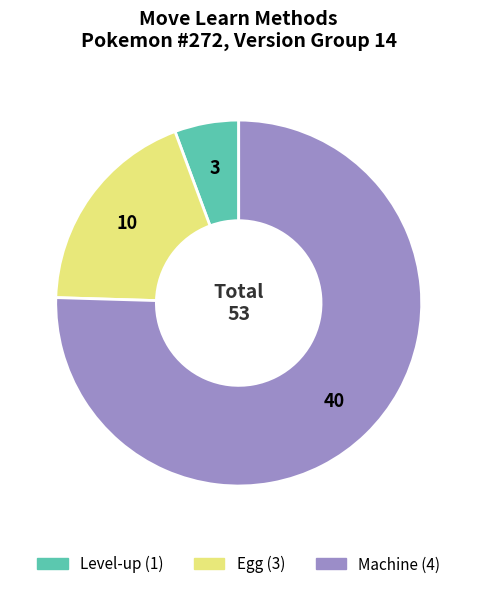

Do Machine (4) and Level-up (1) together represent more than half of the pie?

Yes